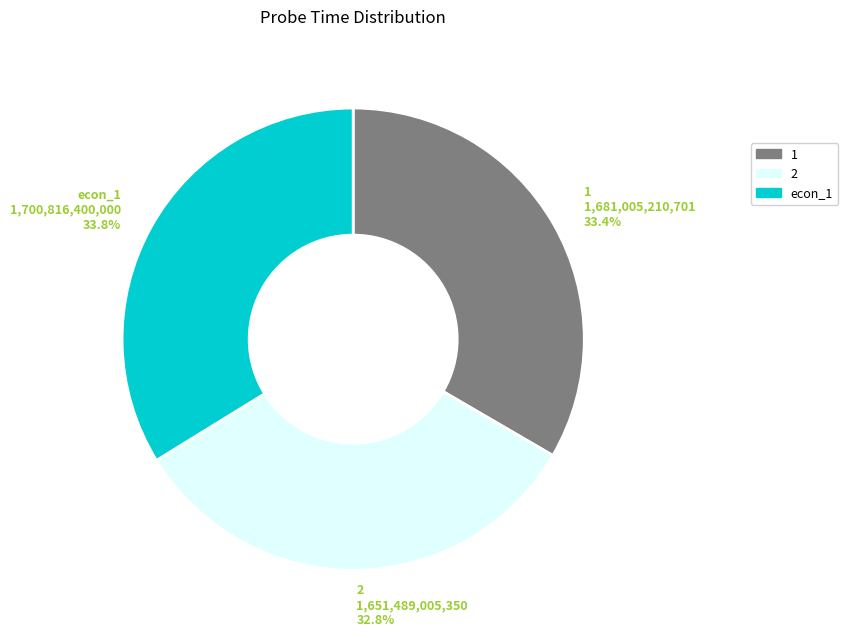

True or false: econ_1 accounts for 34% of the total.

True